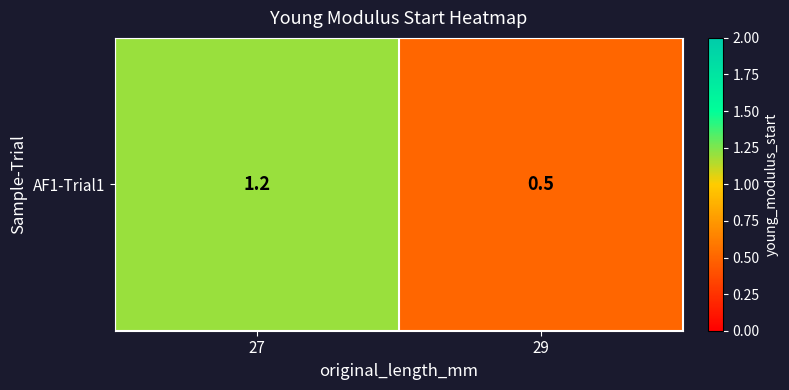

The chart shows a value of 0.7 at 29. True or false?

False